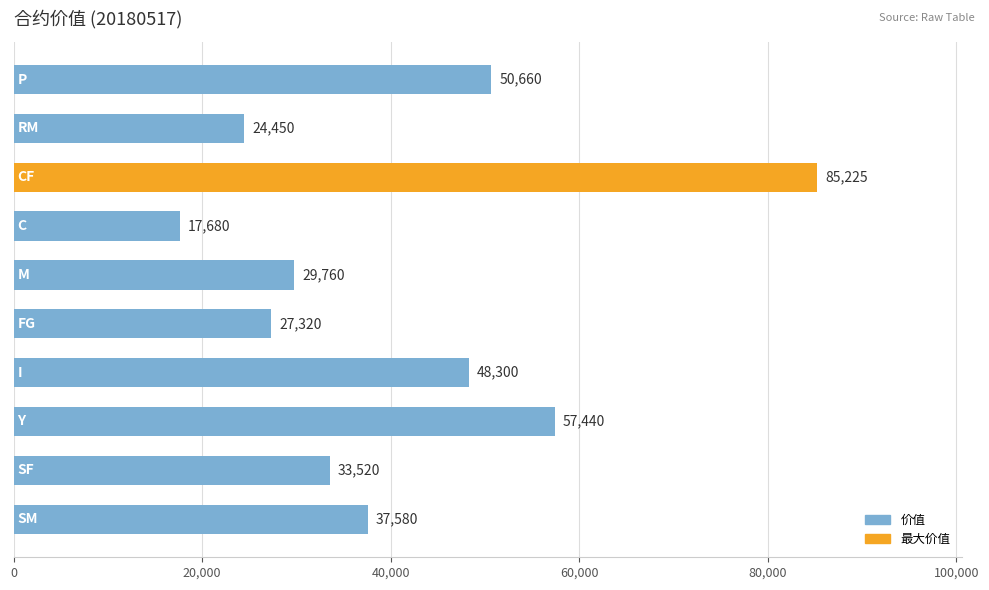

What is the minimum value shown in the chart?

17680